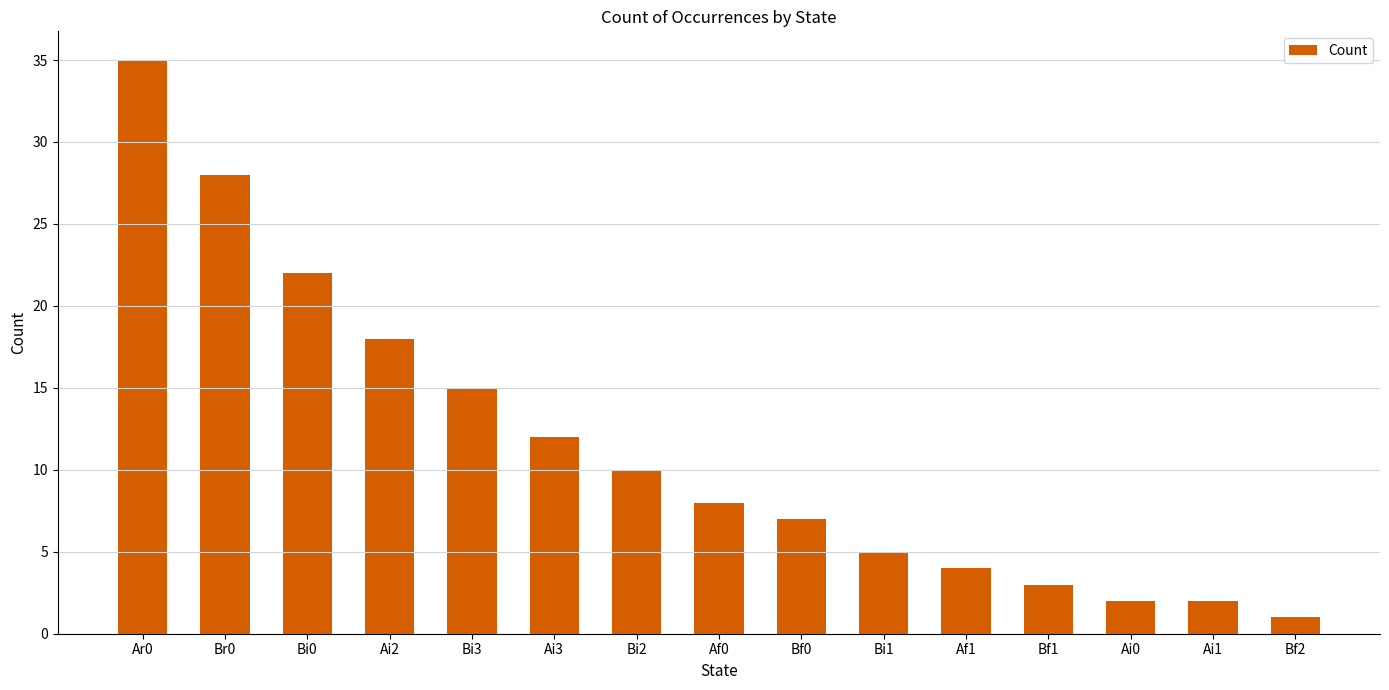

Which has a higher value, Br0 or Bi3?

Br0